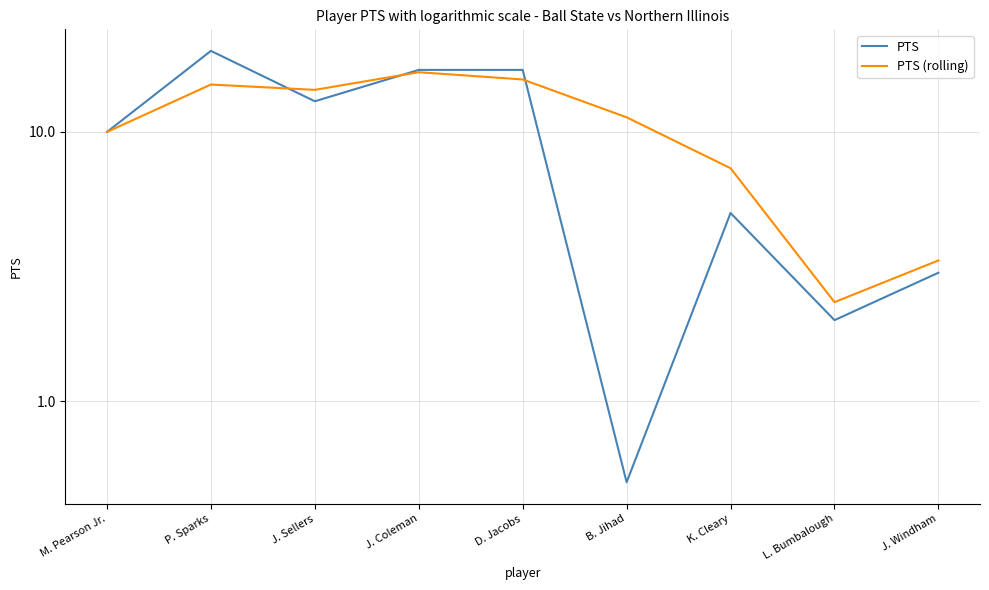

At how many categories does at least one series exceed 14?

4